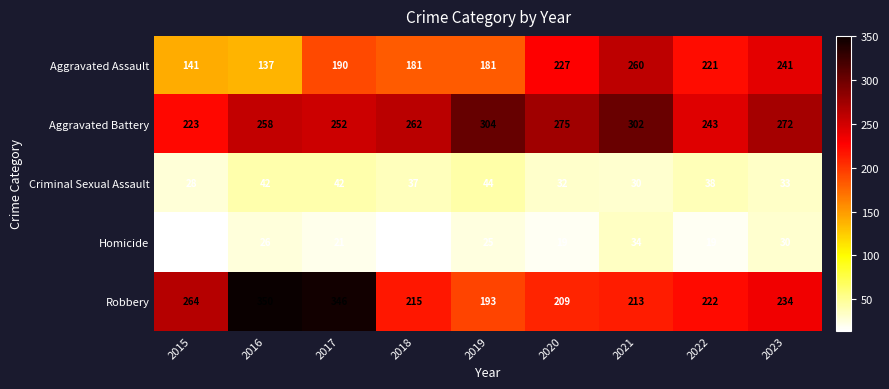

At which label is Criminal Sexual Assault closest to 36?

2018